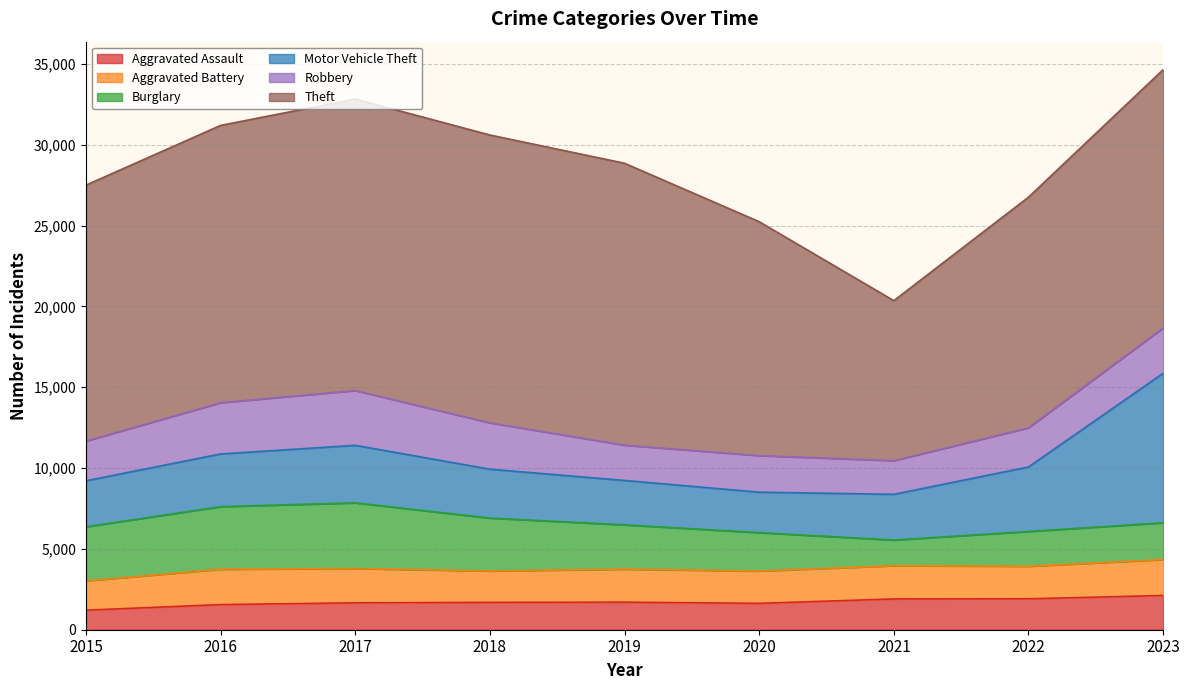

At how many categories does at least one series exceed 3930?

9